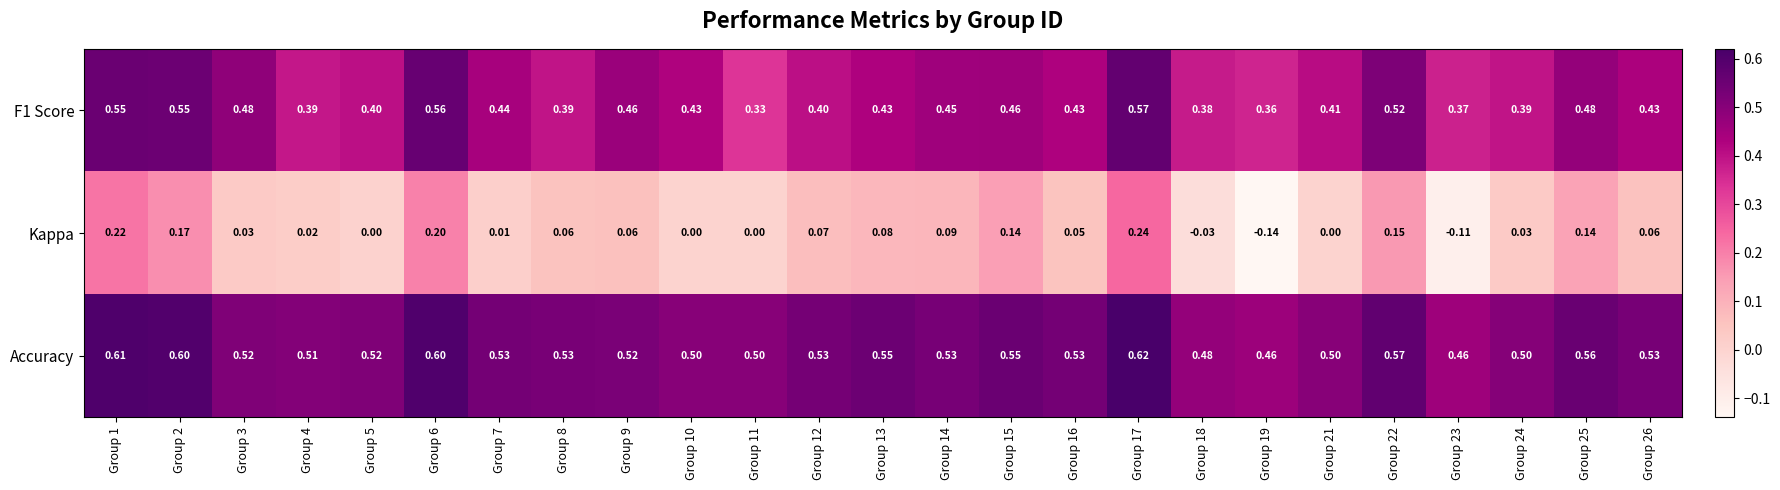

Which series has the largest range (max minus min)?

Kappa